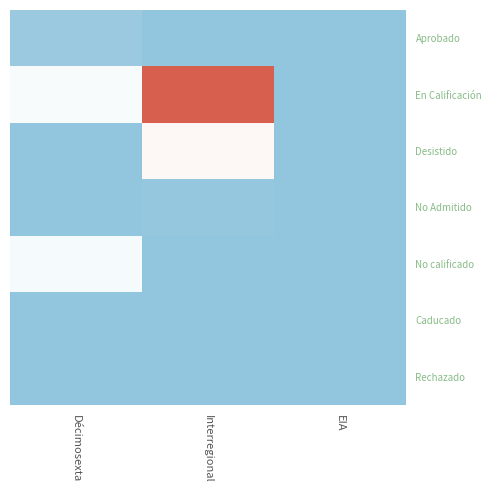

Which has a higher value, EIA or Décimosexta?

Décimosexta